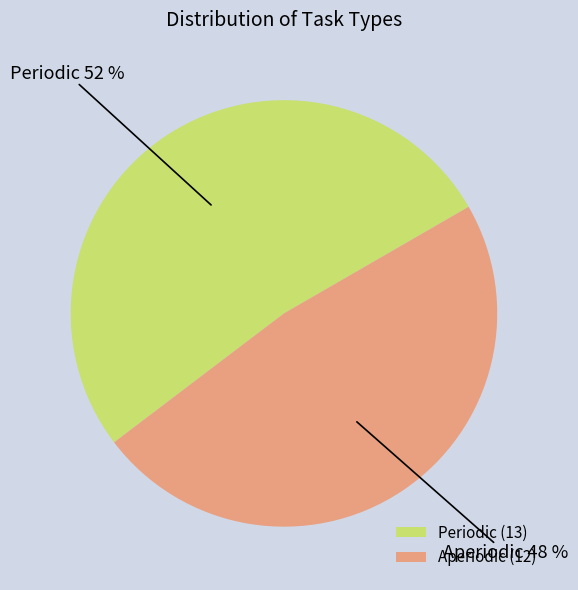

Is the sum of Periodic and Aperiodic greater than half?

Yes